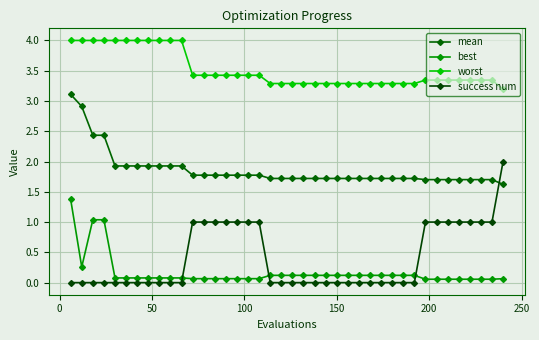

What is the value of the best point at the 2nd from the left?

0.3